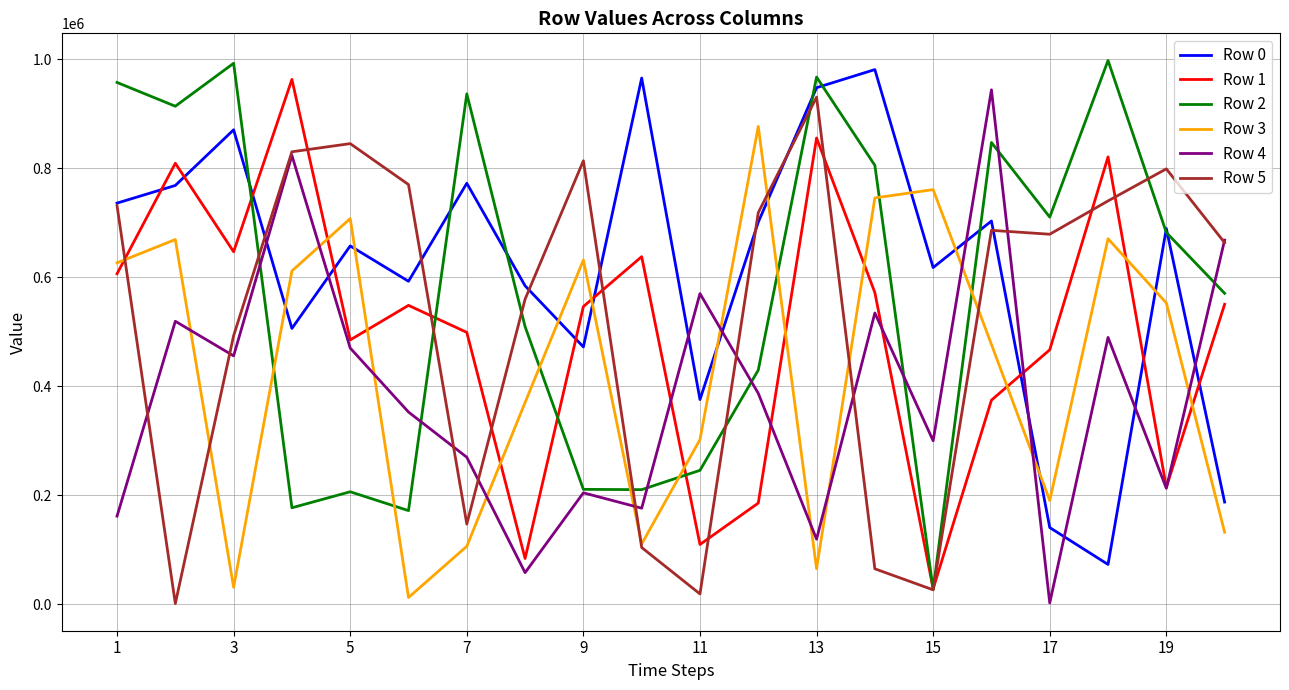

How many interior local valleys does the Row 4 series have?

7